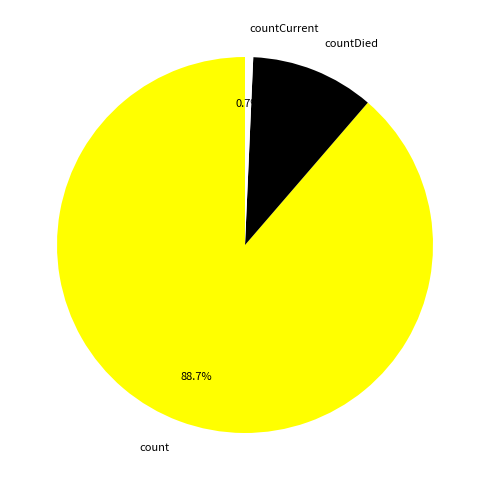

Between count and countDied, which is larger?

count